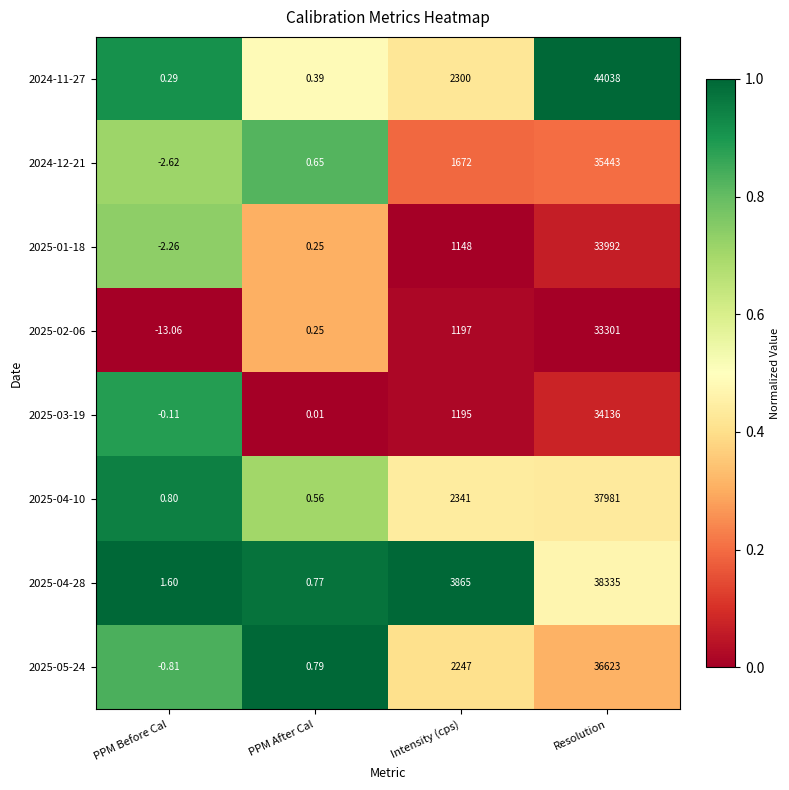

At which label is 2025-05-24 closest to 18311?

Intensity (cps)